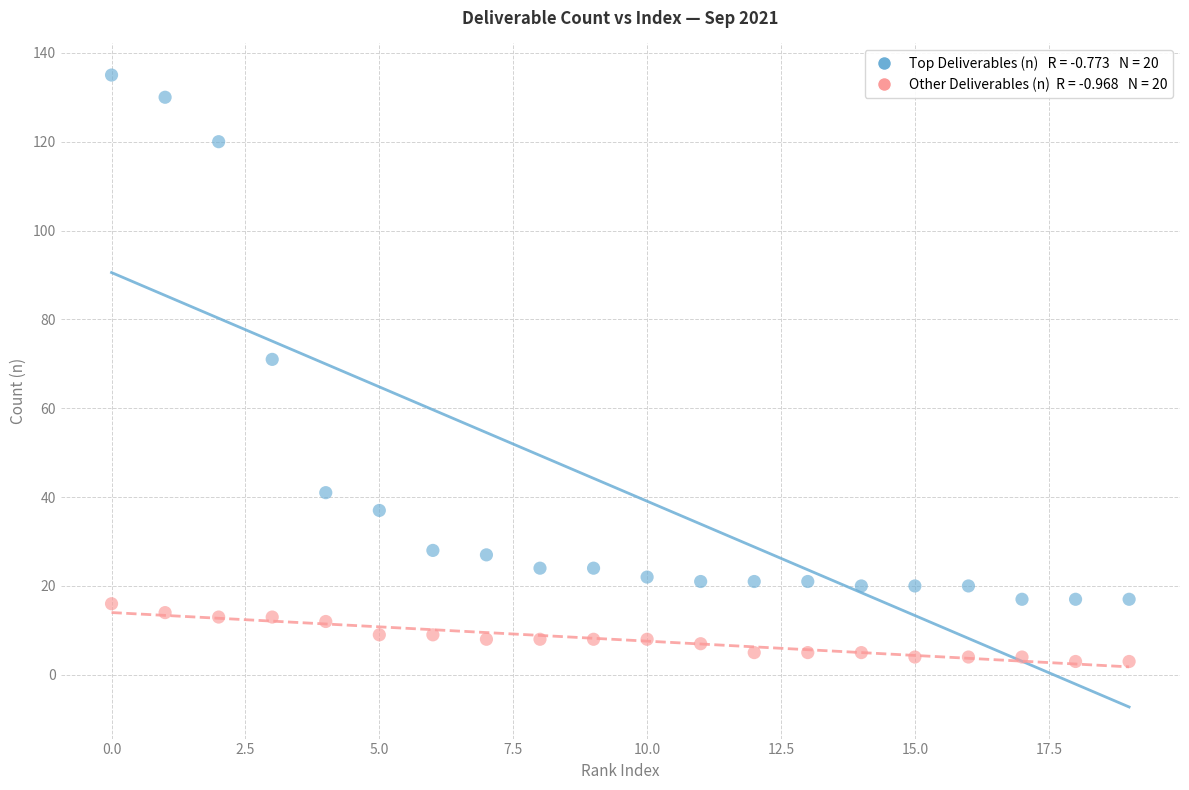

Across all data points, what is the range of Y values (max minus min)?

132